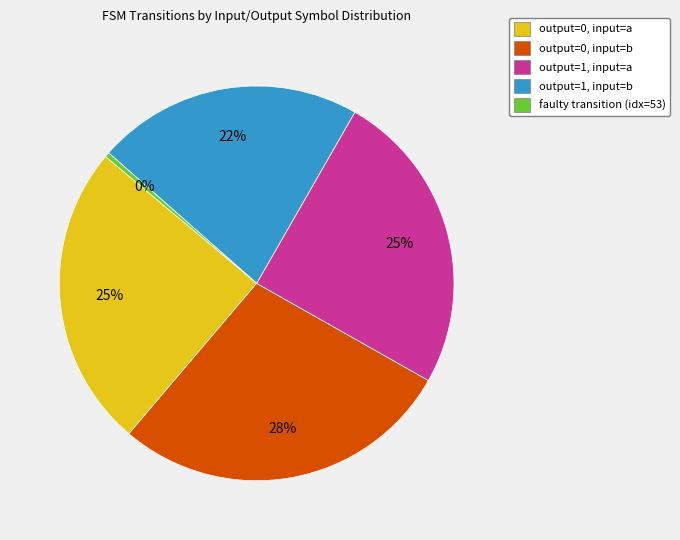

True or false: output=0, input=a accounts for 31% of the total.

False